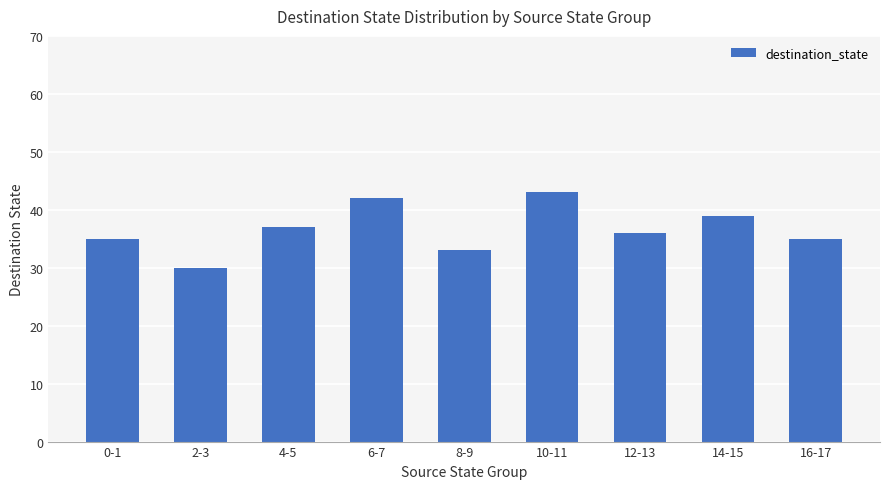

What is the difference between the values at 10-11 and 16-17?

8